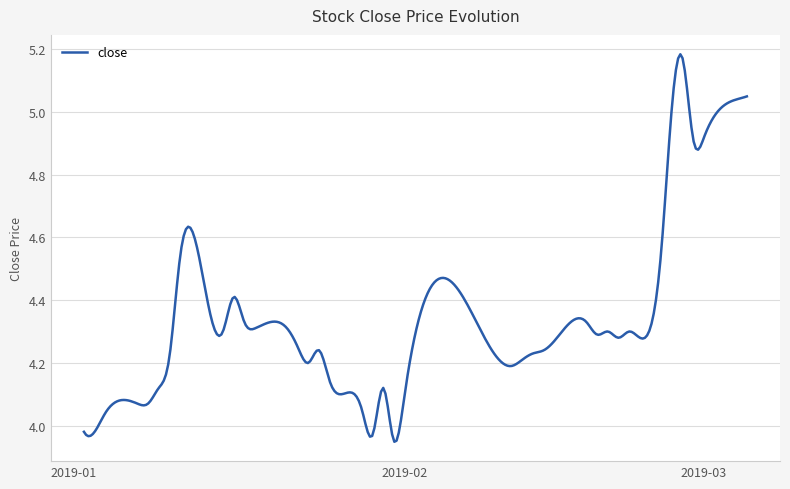

Reading left to right, extract all data points from this chart.

0=4.0	1=4.0	2=4.0	3=4.1	4=4.1	5=4.1	6=4.2	7=4.5	8=4.3	9=4.3	10=4.4	11=4.3	12=4.3	13=4.3	14=4.2	15=4.2	16=4.2	17=4.1	18=4.0	19=4.0	20=4.1	21=4.0	22=4.1	23=4.2	24=4.2	25=4.2	26=4.2	27=4.3	28=4.3	29=4.3	30=4.3	31=4.3	32=4.3	33=4.6	34=5.0	35=5.2	36=4.9	37=4.9	38=5.0	39=5.0